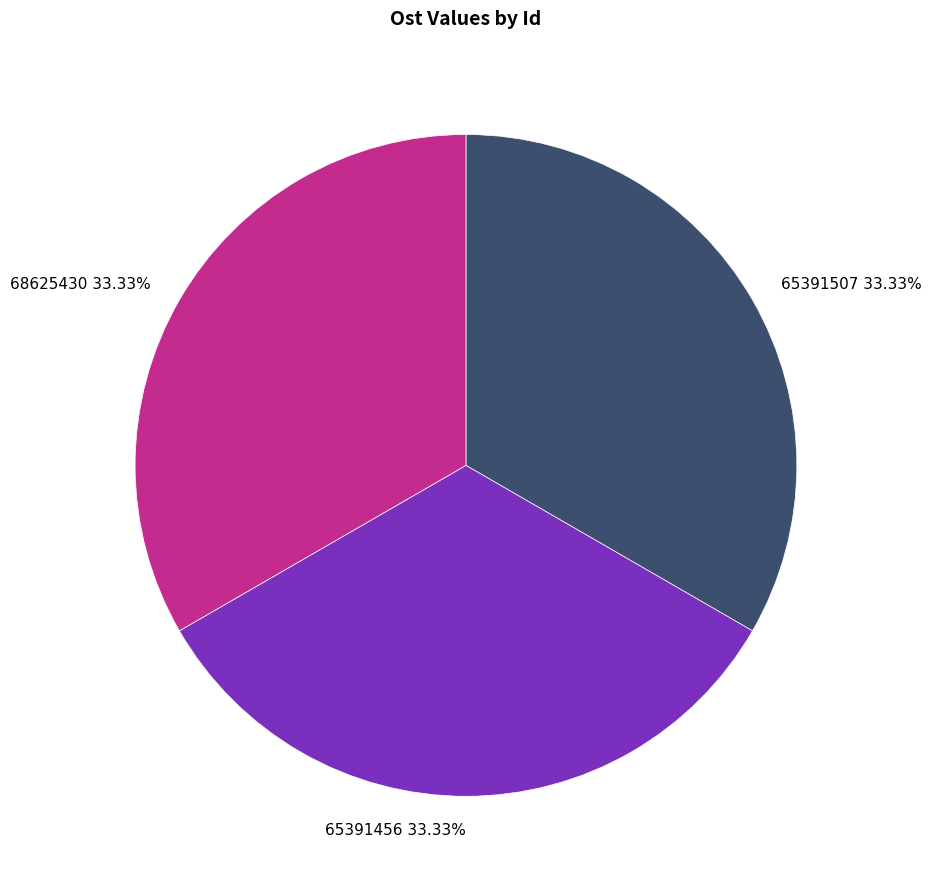

Approximately how many times larger is the value at 65391456 compared to 65391507?

1.0